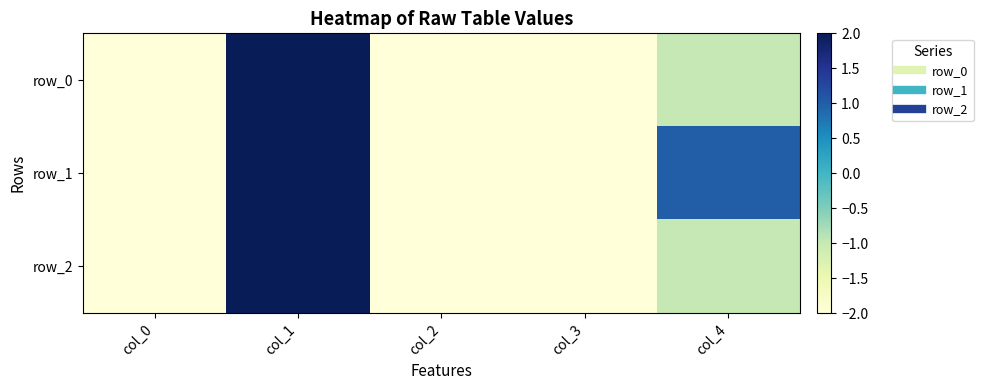

List the labels in order of row_1 value, largest first.

col_1, col_4, col_2, col_3, col_0